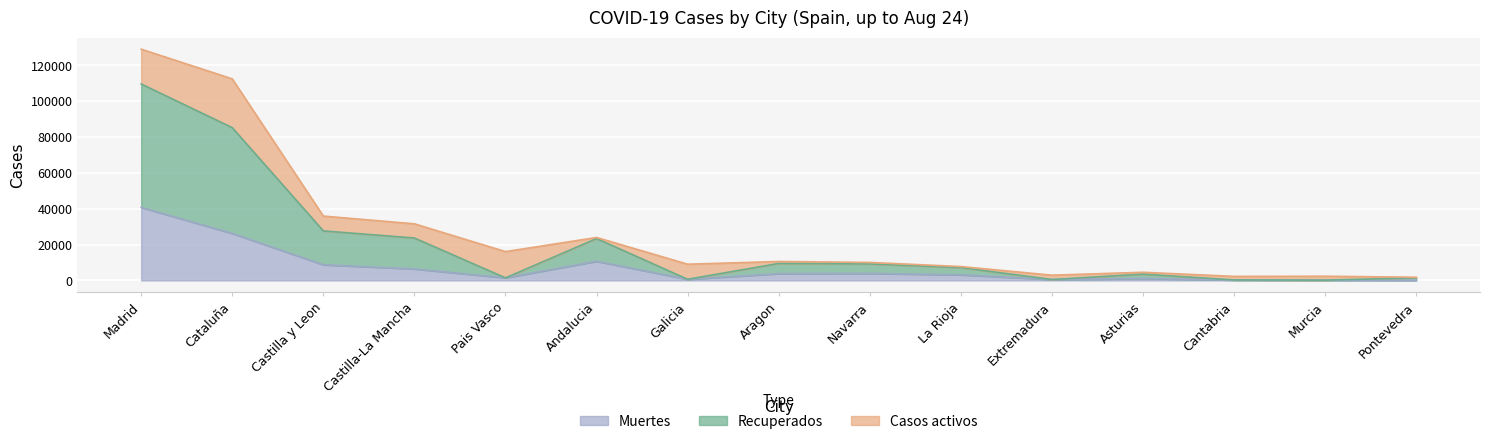

True or false: Recuperados and Muertes intersect in this chart.

False